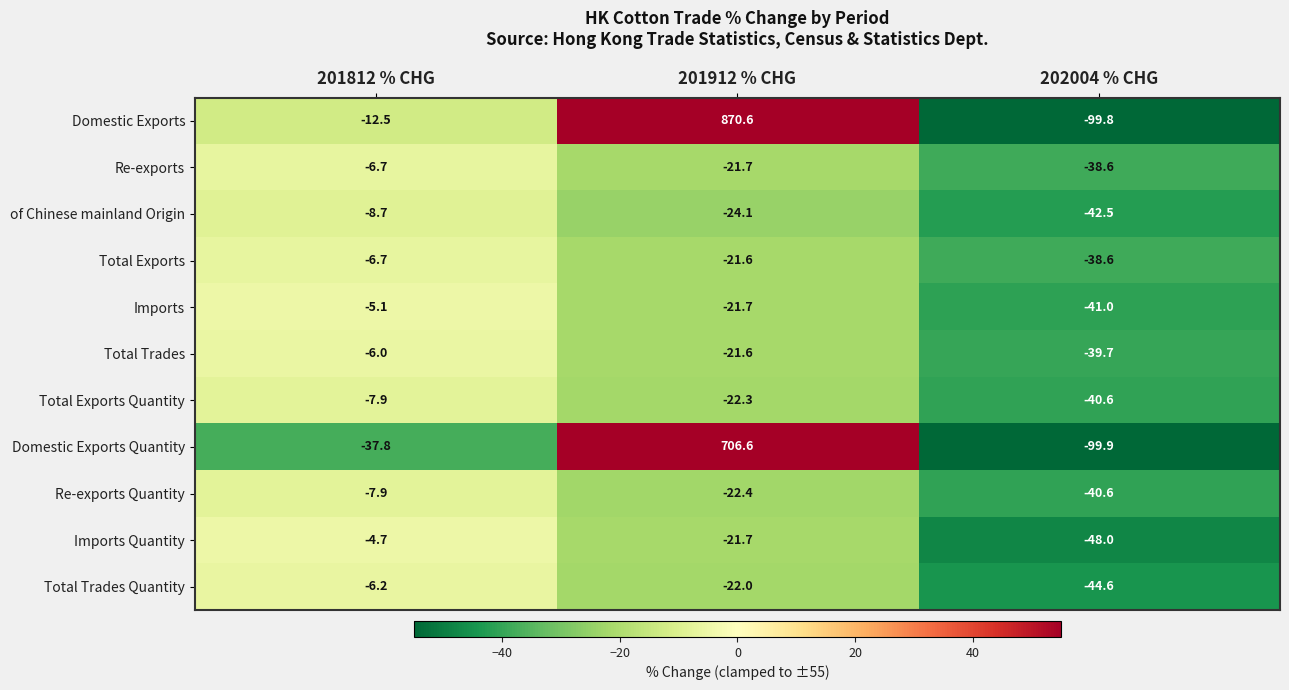

Where is Domestic Exports nearest to the value 385?

201812 % CHG